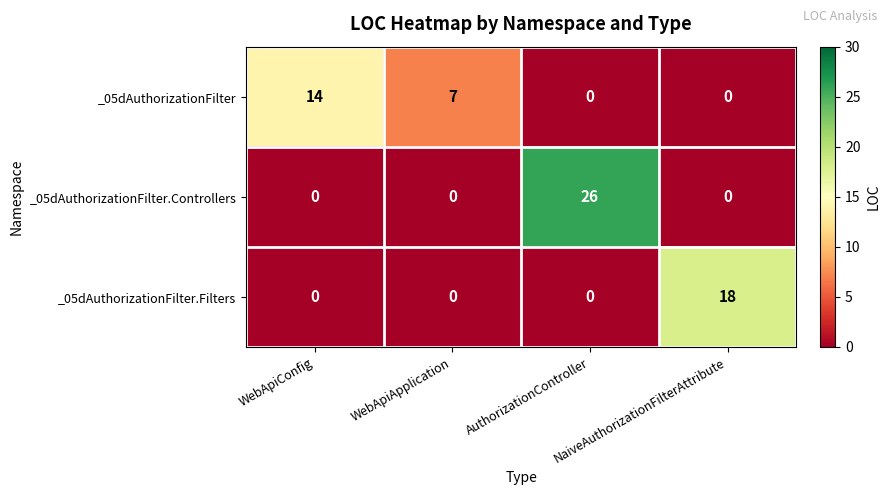

What is the difference between the _05dAuthorizationFilter values at NaiveAuthorizationFilterAttribute and WebApiApplication?

7